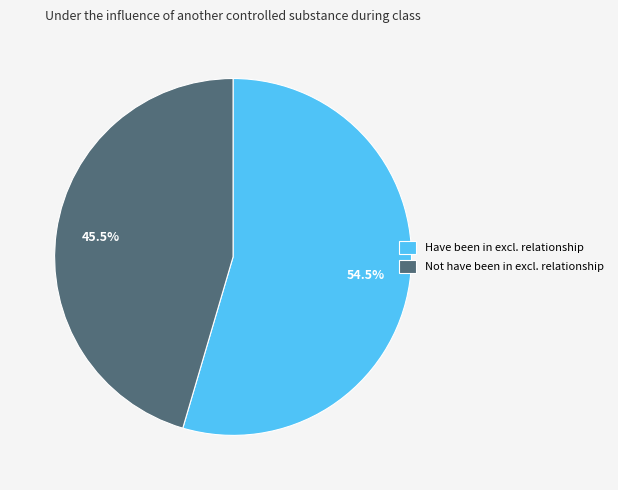

What is the majority slice?

Have been in excl. relationship